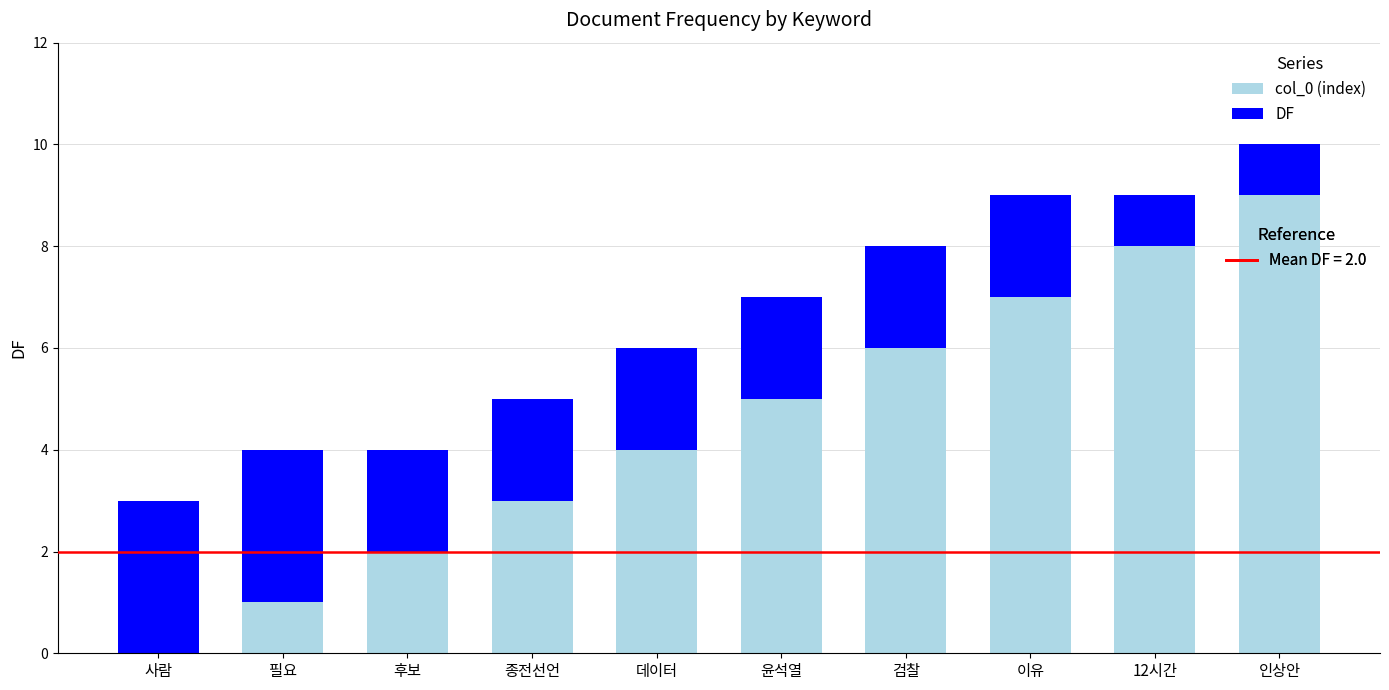

What is the total value across all series at 인상안?

10